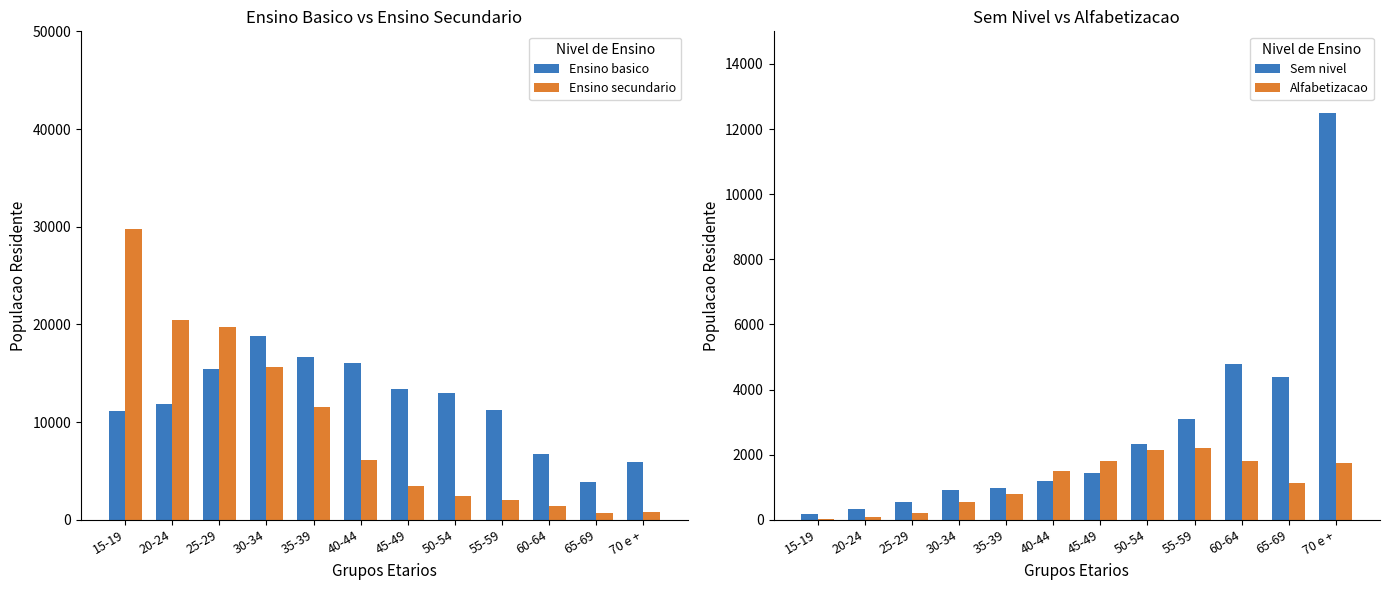

Reading left to right, transcribe all the data shown in this chart.

Ensino basico: 11182	11814	15439	18823	16681	16013	13435	13017	11290	6794	3842	5897
Ensino secundario: 29799	20431	19710	15621	11522	6177	3455	2490	2038	1383	752	832
Sem nivel: 175	342	543	923	984	1182	1429	2320	3098	4797	4383	12481
Alfabetizacao: 43	99	219	550	800	1509	1800	2151	2217	1819	1142	1732